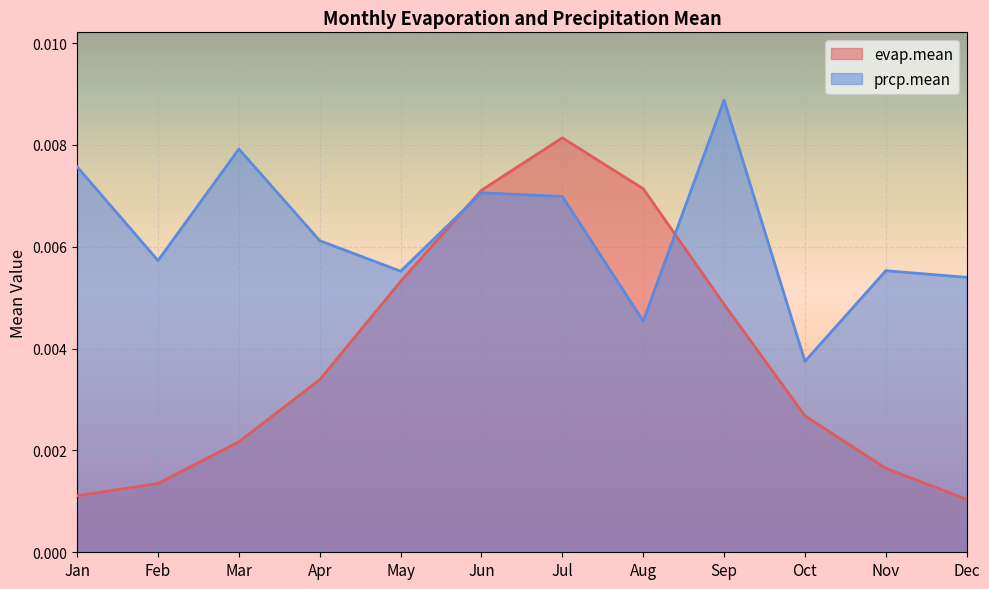

How many categories are shown in the chart?

12